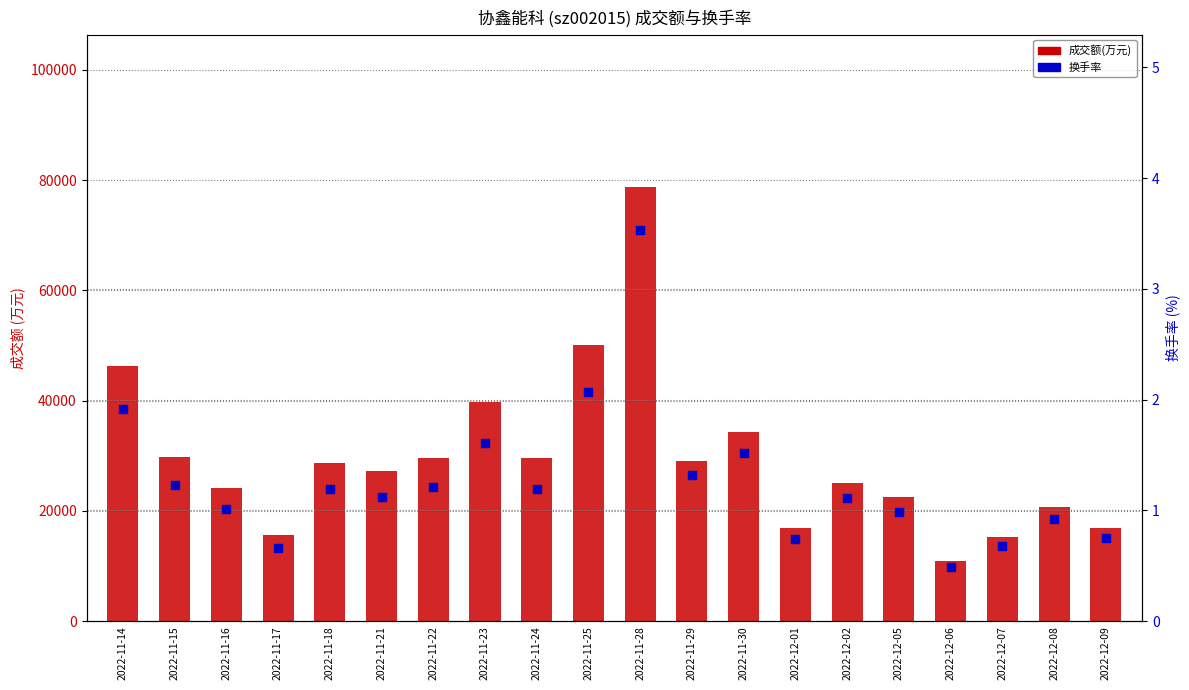

Which series reaches the maximum Y coordinate?

成交额(万元)